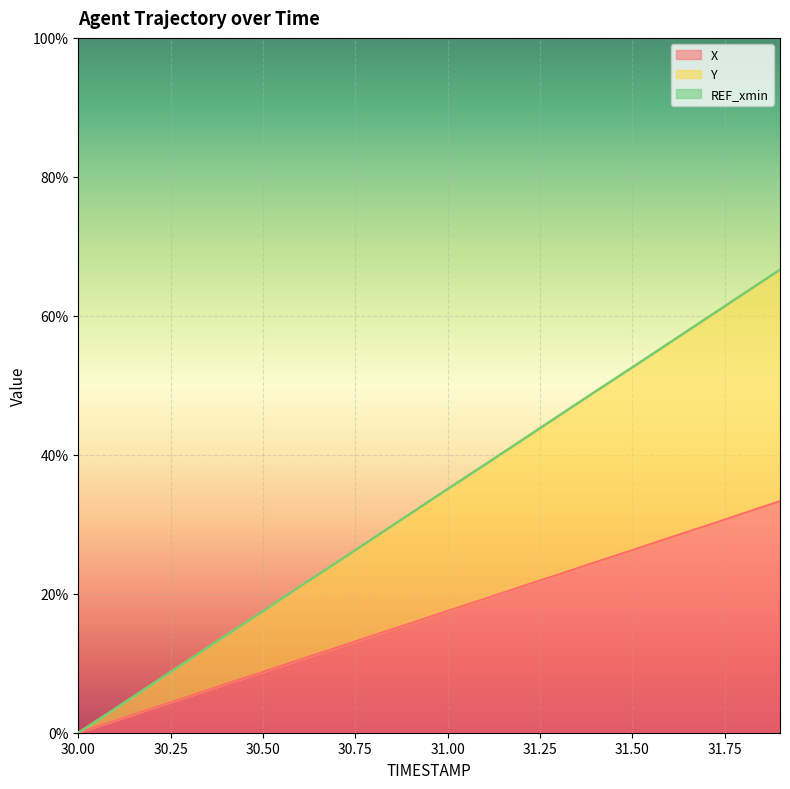

Between 30.7 and 30.1, which is larger?

30.7